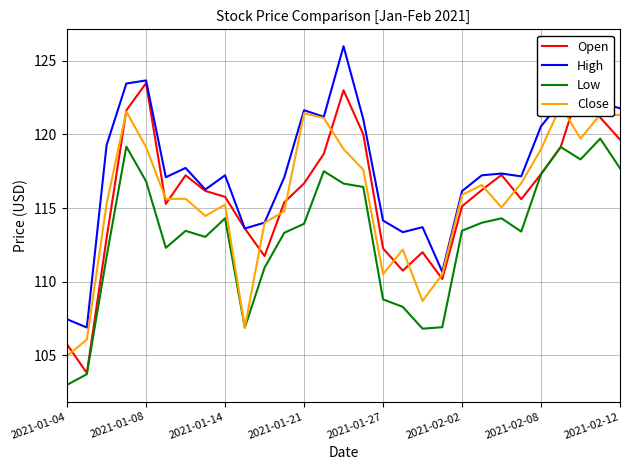

Which series has the largest range (max minus min)?

Open